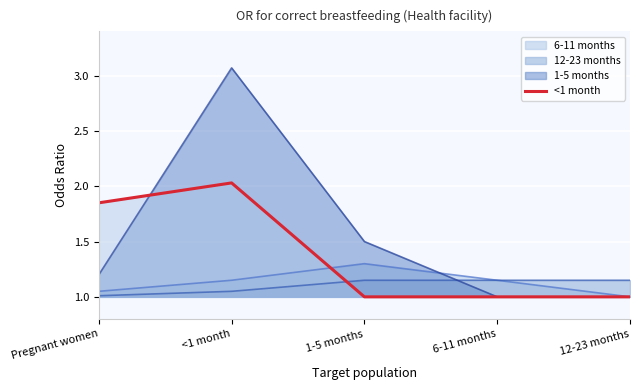

Is it true that the value at 12-23 months is 0.5?

False